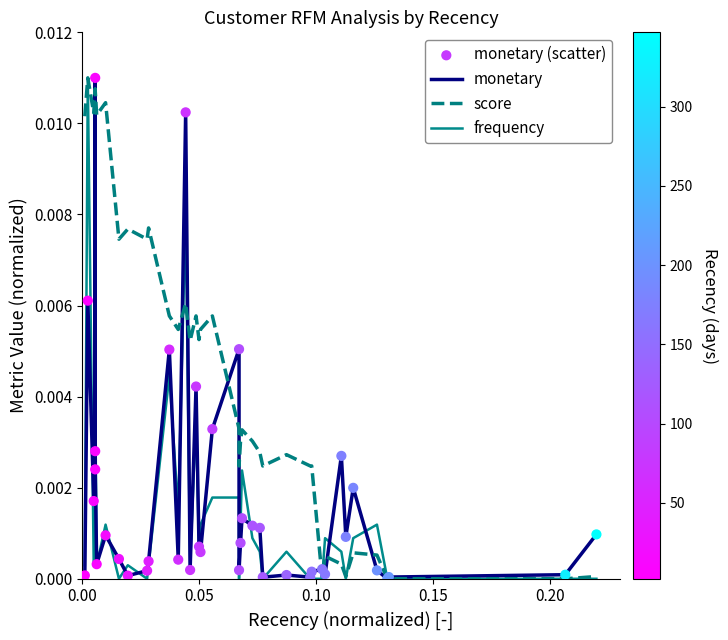

At how many categories does at least one series exceed 0?

40